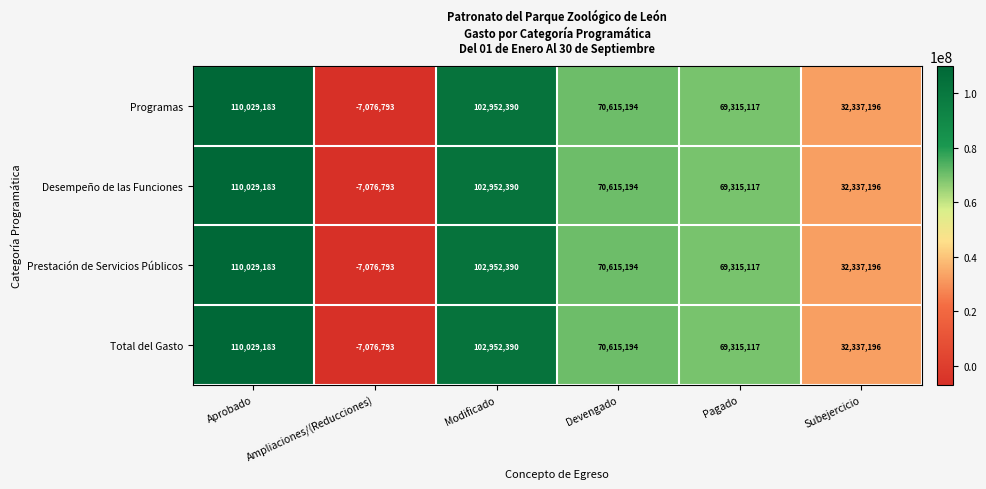

The value of Programas at Devengado is 70615194. True or false?

True